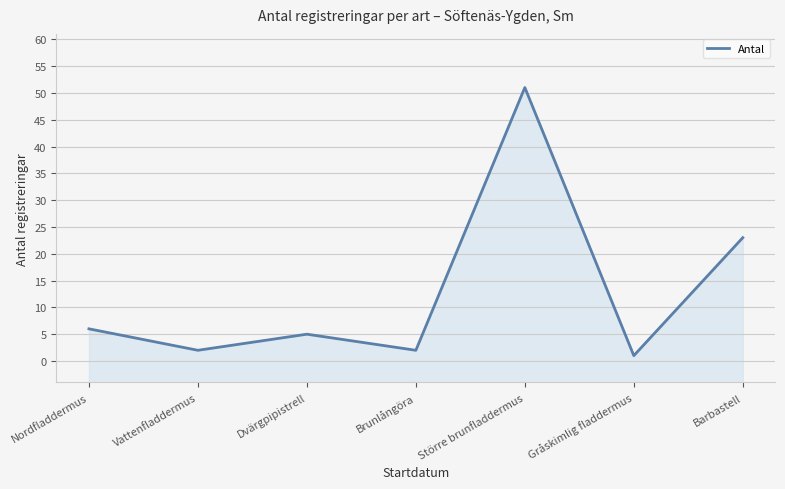

Reading left to right, extract all data points from this chart.

6	2	5	2	51	1	23